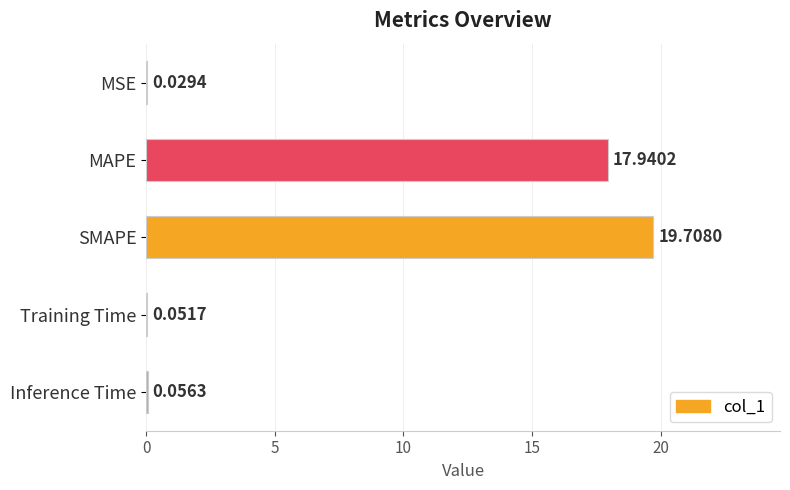

Between MAPE and SMAPE, which is larger?

SMAPE